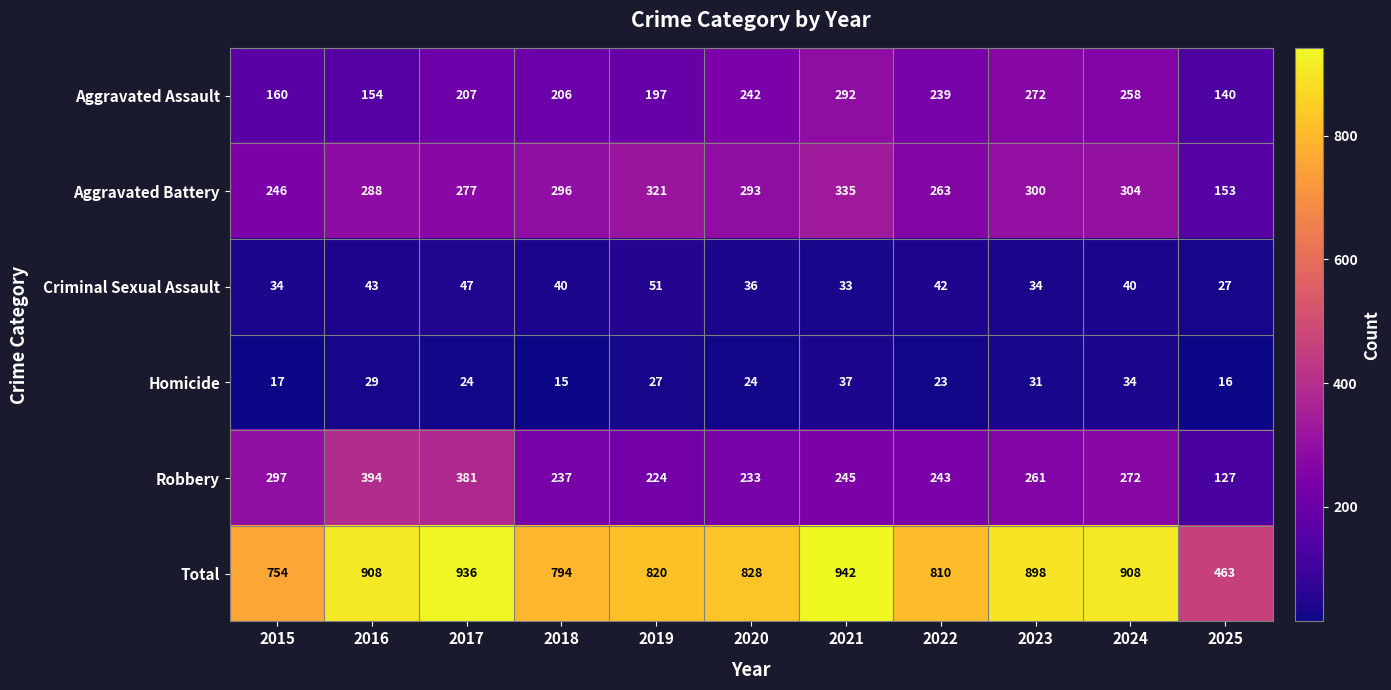

What is the difference between the highest and lowest values at 2025?

447